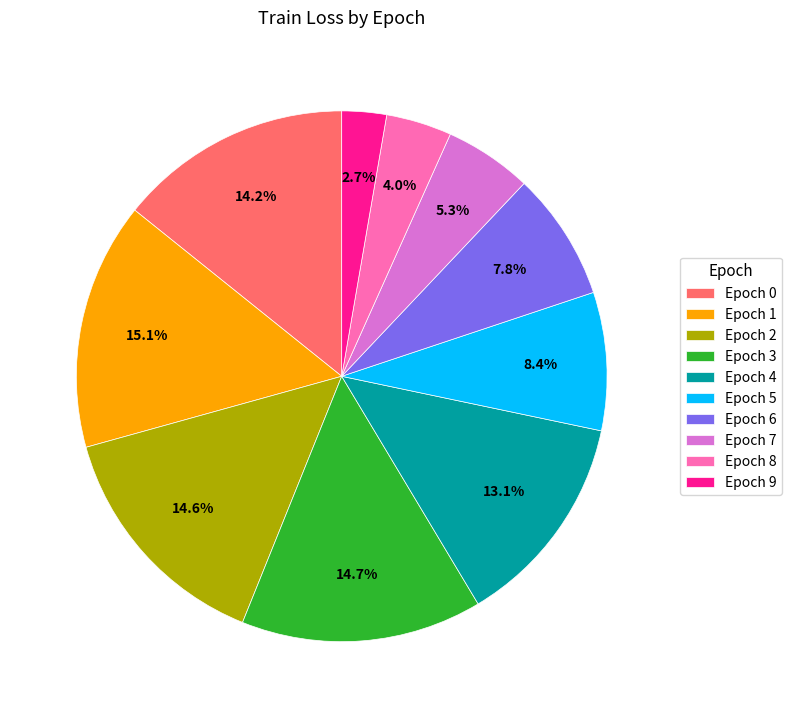

Which has a higher value, Epoch 8 or Epoch 4?

Epoch 4